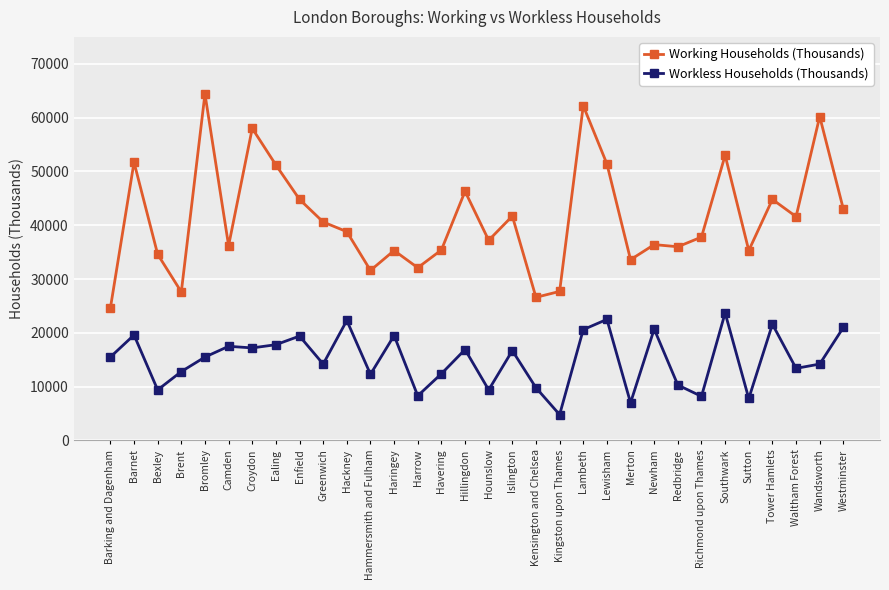

At which category does the chart reach its minimum across all series?

Kingston upon Thames